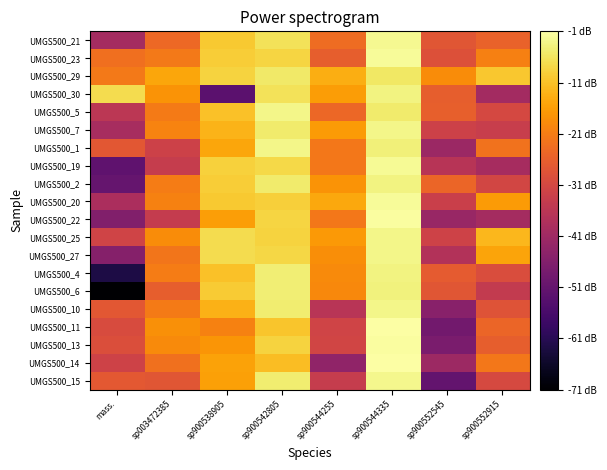

Reading right to left, transcribe all the data shown in this chart.

UMGS500_21: sp900552915=-25.3	sp900552545=-27.8	sp900544335=-2.1	sp900544255=-23.7	sp900542805=-5.9	sp900538905=-9.6	sp003472385=-24.0	mass.=-40.0
UMGS500_23: sp900552915=-20.4	sp900552545=-28.8	sp900544335=-1.6	sp900544255=-26.1	sp900542805=-7.8	sp900538905=-9.1	sp003472385=-21.3	mass.=-23.0
UMGS500_29: sp900552915=-9.8	sp900552545=-18.4	sp900544335=-5.1	sp900544255=-13.3	sp900542805=-4.8	sp900538905=-8.1	sp003472385=-14.4	mass.=-21.3
UMGS500_30: sp900552915=-40.2	sp900552545=-26.2	sp900544335=-3.1	sp900544255=-15.9	sp900542805=-5.9	sp900538905=-52.5	sp003472385=-17.3	mass.=-6.8
UMGS500_5: sp900552915=-30.7	sp900552545=-25.8	sp900544335=-4.4	sp900544255=-24.4	sp900542805=-2.7	sp900538905=-10.5	sp003472385=-21.1	mass.=-35.6
UMGS500_7: sp900552915=-33.5	sp900552545=-32.5	sp900544335=-2.5	sp900544255=-16.2	sp900542805=-4.5	sp900538905=-12.6	sp003472385=-19.9	mass.=-39.4
UMGS500_1: sp900552915=-22.4	sp900552545=-41.5	sp900544335=-3.8	sp900544255=-21.7	sp900542805=-2.7	sp900538905=-14.6	sp003472385=-32.3	mass.=-27.5
UMGS500_19: sp900552915=-39.7	sp900552545=-36.6	sp900544335=-1.7	sp900544255=-21.6	sp900542805=-7.4	sp900538905=-8.5	sp003472385=-33.8	mass.=-51.9
UMGS500_2: sp900552915=-31.2	sp900552545=-24.8	sp900544335=-3.2	sp900544255=-17.4	sp900542805=-4.5	sp900538905=-9.0	sp003472385=-20.8	mass.=-50.9
UMGS500_20: sp900552915=-16.3	sp900552545=-32.9	sp900544335=-1.7	sp900544255=-14.3	sp900542805=-8.8	sp900538905=-9.4	sp003472385=-20.1	mass.=-38.9
UMGS500_22: sp900552915=-39.9	sp900552545=-42.1	sp900544335=-1.0	sp900544255=-21.6	sp900542805=-7.9	sp900538905=-15.6	sp003472385=-34.0	mass.=-46.0
UMGS500_25: sp900552915=-11.9	sp900552545=-32.2	sp900544335=-2.7	sp900544255=-16.5	sp900542805=-8.1	sp900538905=-6.9	sp003472385=-18.3	mass.=-32.0
UMGS500_27: sp900552915=-14.9	sp900552545=-37.3	sp900544335=-2.6	sp900544255=-18.0	sp900542805=-7.6	sp900538905=-6.6	sp003472385=-22.0	mass.=-45.4
UMGS500_4: sp900552915=-29.6	sp900552545=-26.7	sp900544335=-3.1	sp900544255=-18.5	sp900542805=-3.9	sp900538905=-10.7	sp003472385=-20.8	mass.=-62.7
UMGS500_6: sp900552915=-34.2	sp900552545=-27.8	sp900544335=-3.4	sp900544255=-18.8	sp900542805=-4.0	sp900538905=-9.2	sp003472385=-26.1	mass.=-71.2
UMGS500_10: sp900552915=-28.2	sp900552545=-44.7	sp900544335=-2.6	sp900544255=-36.2	sp900542805=-4.2	sp900538905=-12.9	sp003472385=-21.1	mass.=-27.6
UMGS500_11: sp900552915=-24.7	sp900552545=-48.7	sp900544335=-0.6	sp900544255=-31.8	sp900542805=-10.0	sp900538905=-19.9	sp003472385=-17.7	mass.=-29.9
UMGS500_13: sp900552915=-26.1	sp900552545=-47.2	sp900544335=-0.9	sp900544255=-31.7	sp900542805=-8.1	sp900538905=-17.1	sp003472385=-18.7	mass.=-29.4
UMGS500_14: sp900552915=-21.8	sp900552545=-41.2	sp900544335=-0.6	sp900544255=-43.4	sp900542805=-11.1	sp900538905=-15.1	sp003472385=-22.7	mass.=-32.2
UMGS500_15: sp900552915=-30.4	sp900552545=-51.2	sp900544335=-2.3	sp900544255=-33.7	sp900542805=-4.2	sp900538905=-15.4	sp003472385=-27.7	mass.=-27.1